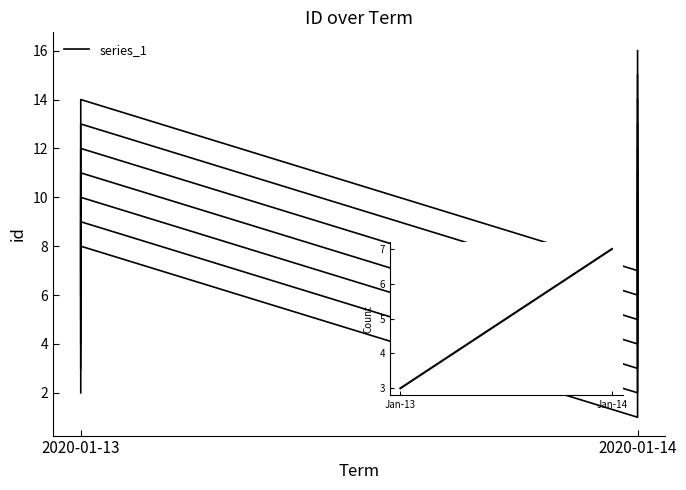

How many lines are shown in the chart?

1